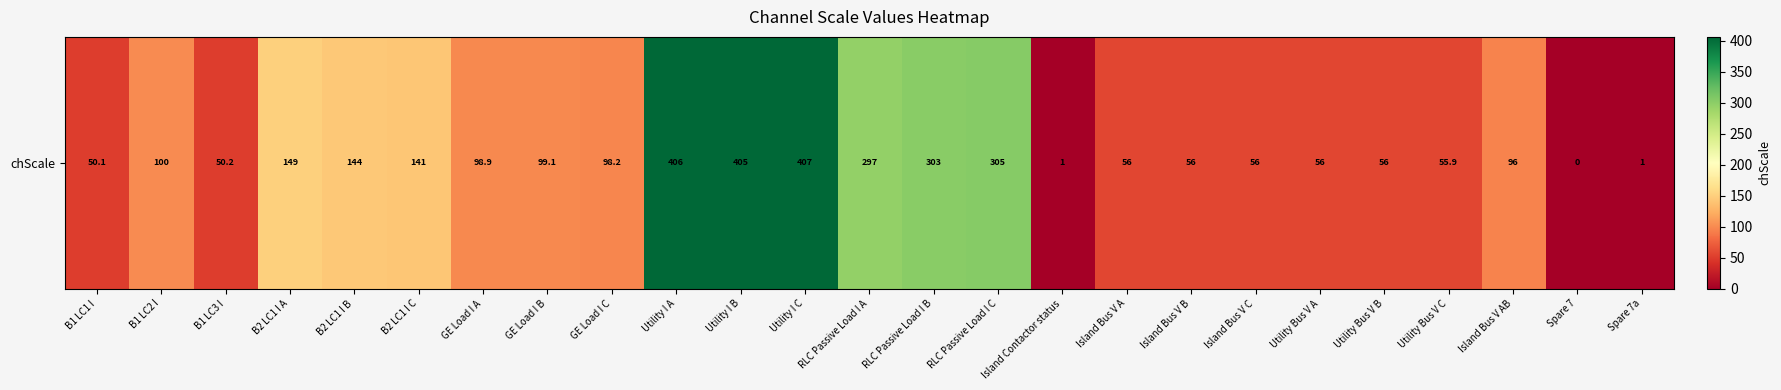

True or false: the data shows 405.3 at Utility I B.

True